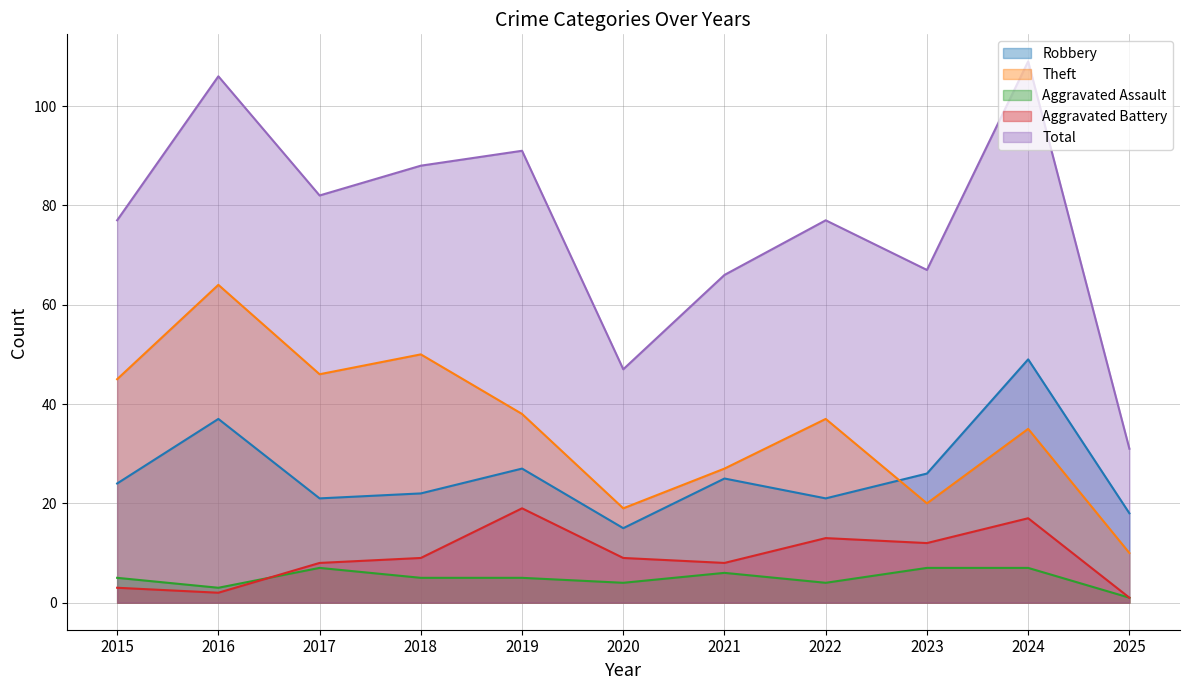

What is the minimum value for Aggravated Battery?

1